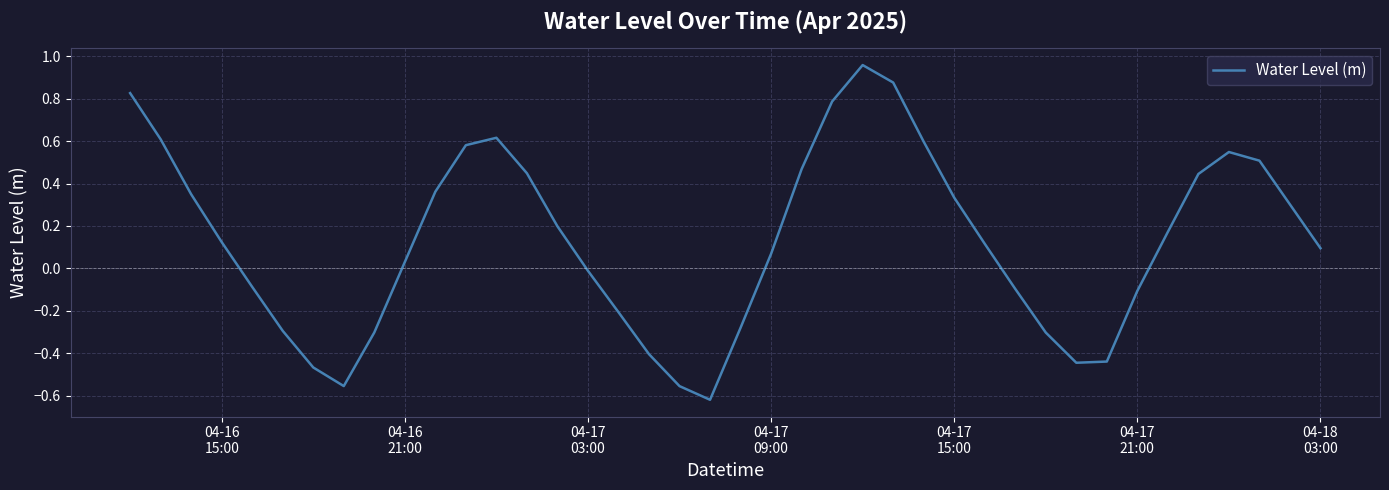

How many categories are shown in the chart?

40